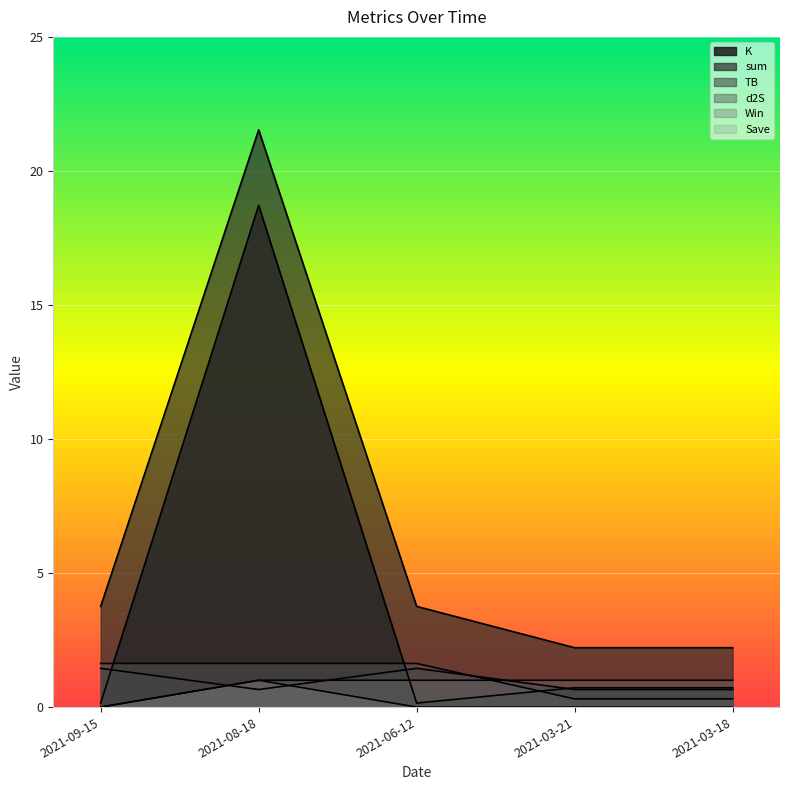

In sum, how many points are higher than both neighbors (excluding endpoints)?

1